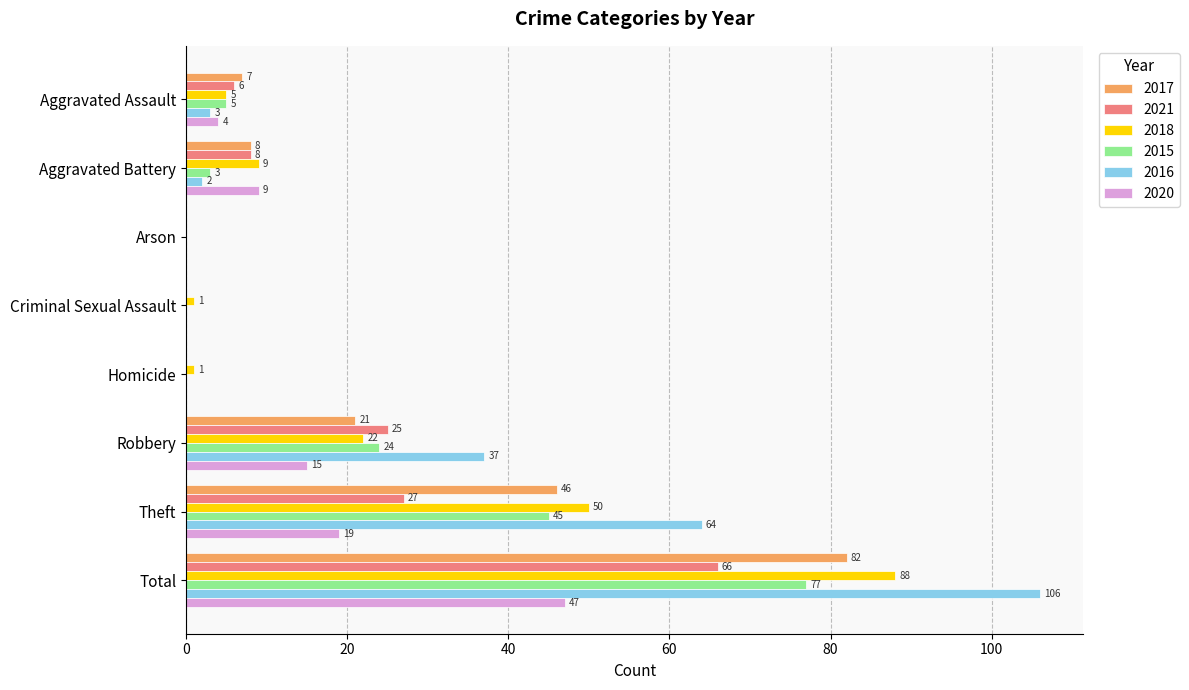

What are all the series names shown in the legend?

2017, 2021, 2018, 2015, 2016, 2020